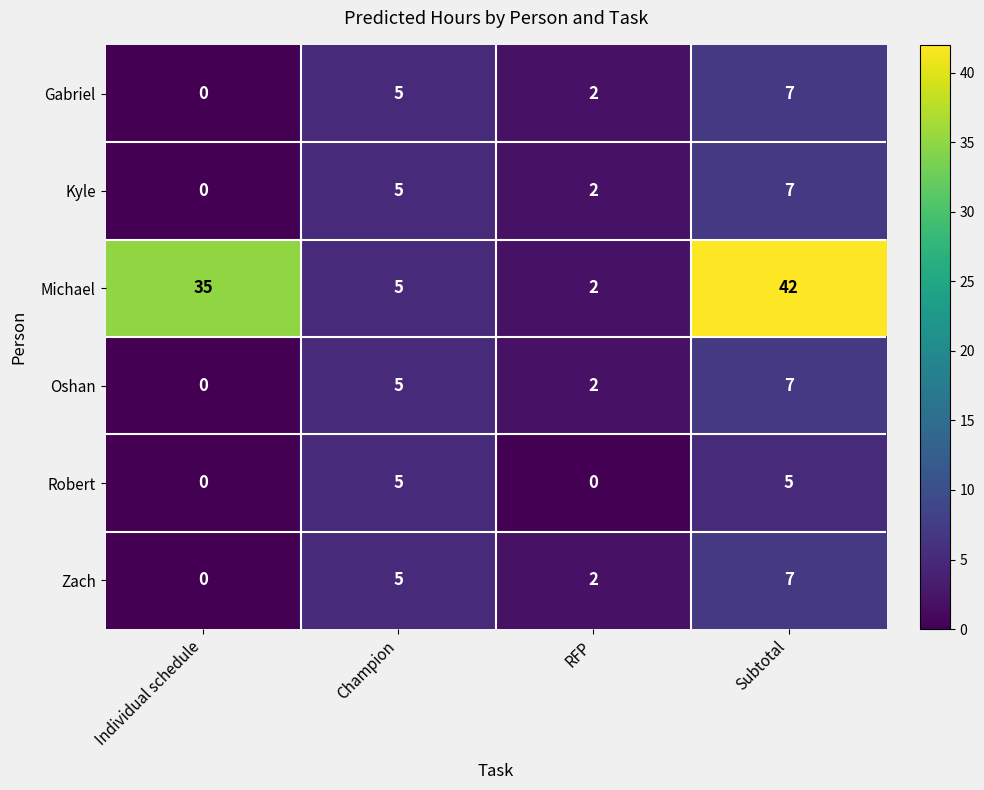

What is the sum of all Zach values?

14